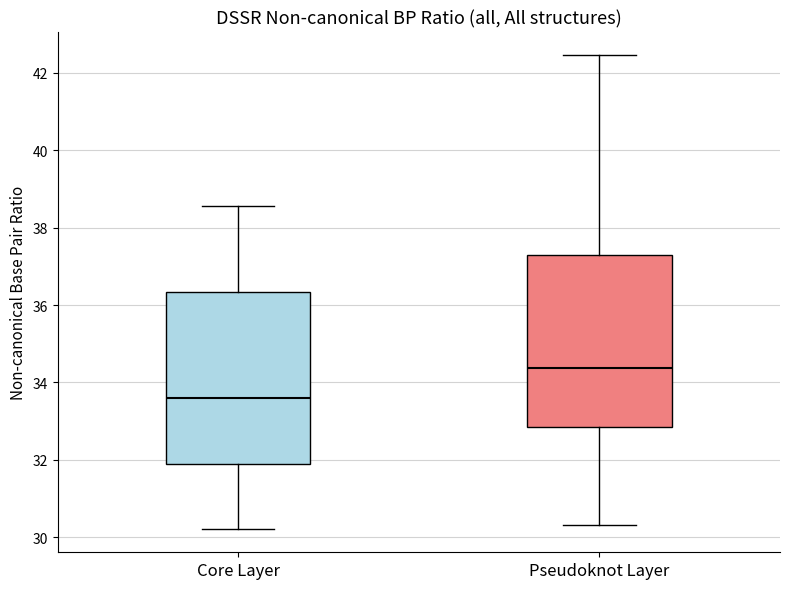

Which box's median line is the lowest?

Core Layer